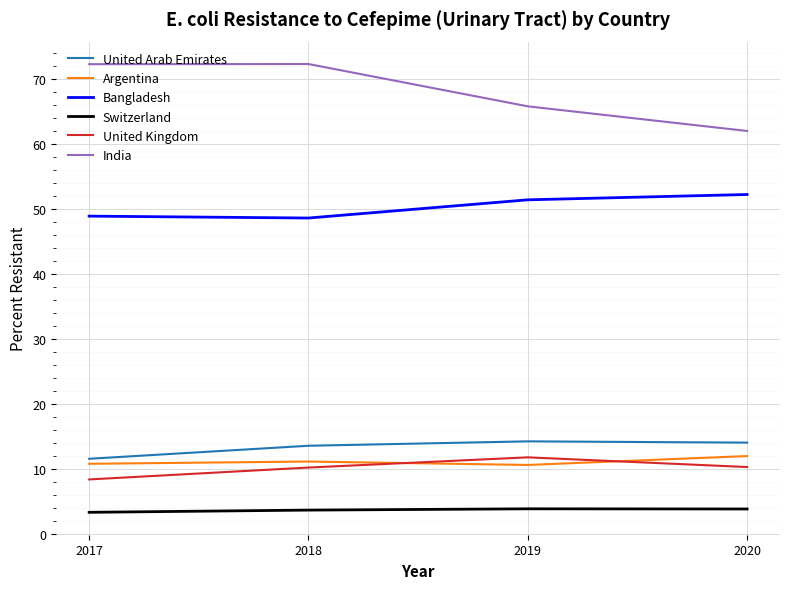

True or false: Bangladesh and Argentina intersect in this chart.

False